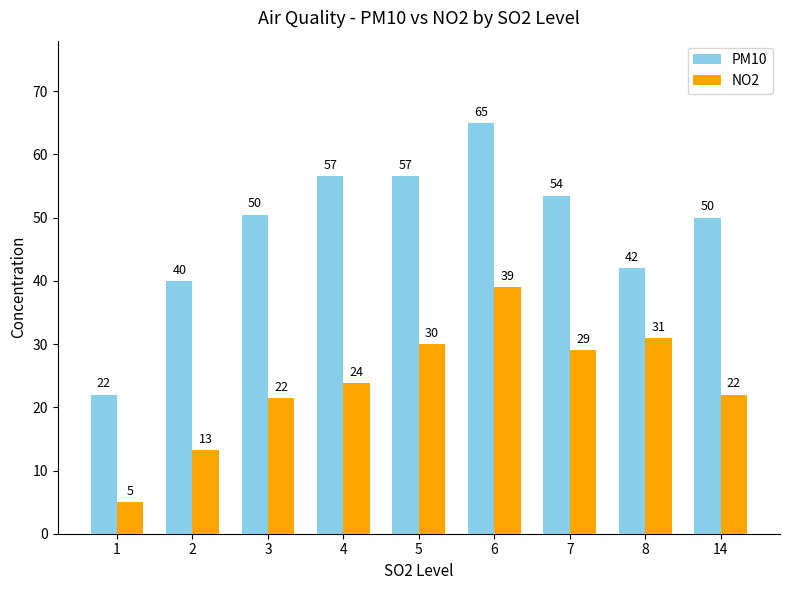

Which series changed the most between 8 and 14?

NO2